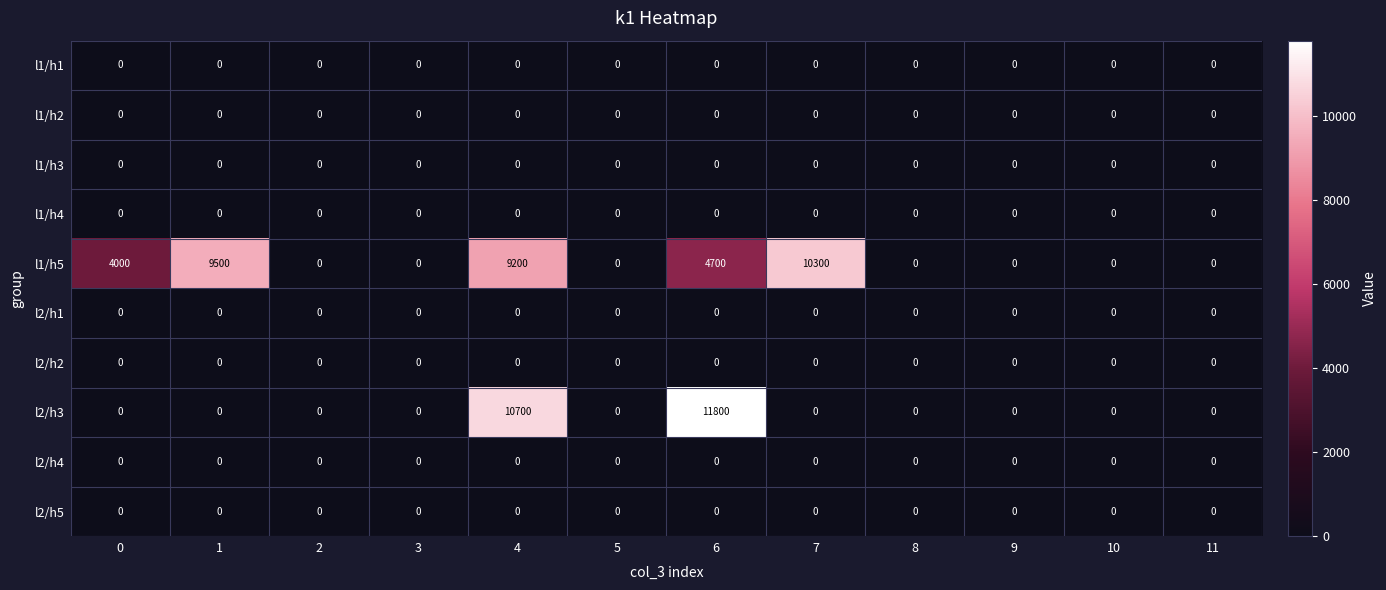

At which category is the sum across all series the highest?

4